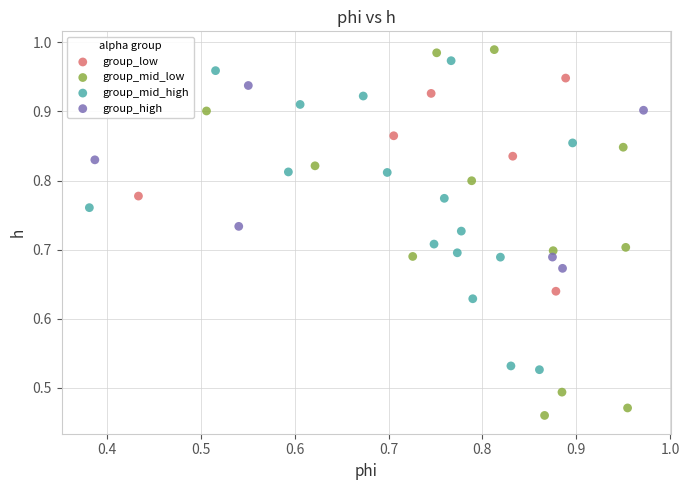

Which series has the largest Y range (max minus min)?

group_mid_low